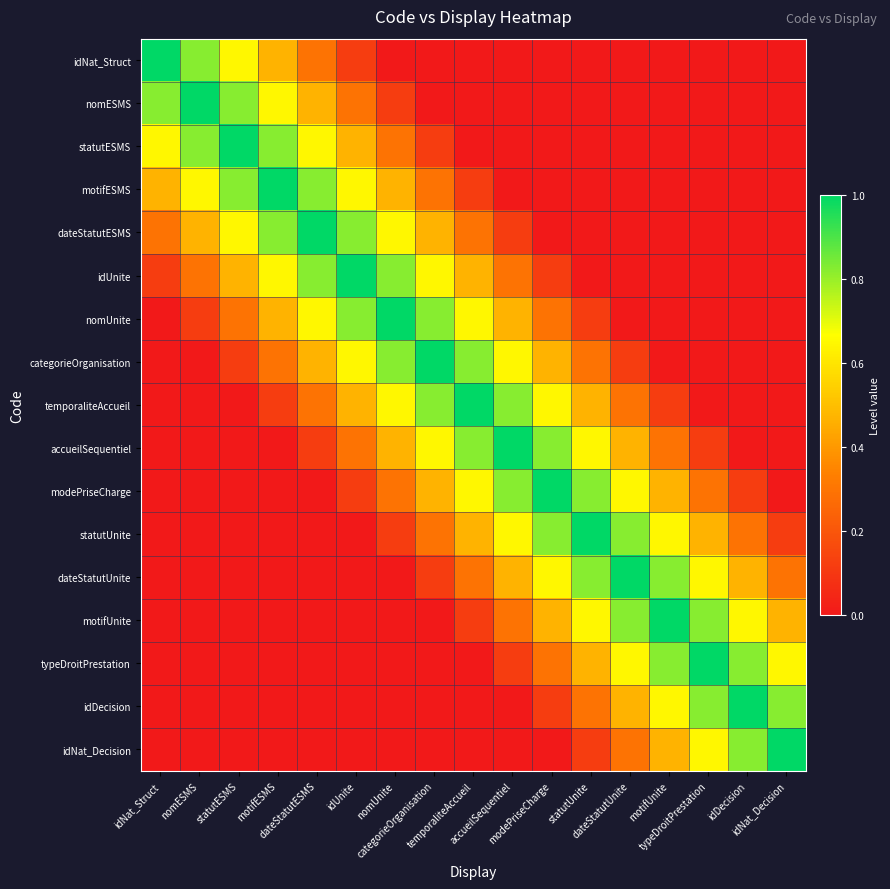

Reading left to right, list all the values displayed in this chart.

idNat_Struct: idNat_Struct=1.0	nomESMS=0.8	statutESMS=0.6	motifESMS=0.5	dateStatutESMS=0.3	idUnite=0.1	nomUnite=0.0	categorieOrganisation=0.0	temporaliteAccueil=0.0	accueilSequentiel=0.0	modePriseCharge=0.0	statutUnite=0.0	dateStatutUnite=0.0	motifUnite=0.0	typeDroitPrestation=0.0	idDecision=0.0	idNat_Decision=0.0
nomESMS: idNat_Struct=0.8	nomESMS=1.0	statutESMS=0.8	motifESMS=0.6	dateStatutESMS=0.5	idUnite=0.3	nomUnite=0.1	categorieOrganisation=0.0	temporaliteAccueil=0.0	accueilSequentiel=0.0	modePriseCharge=0.0	statutUnite=0.0	dateStatutUnite=0.0	motifUnite=0.0	typeDroitPrestation=0.0	idDecision=0.0	idNat_Decision=0.0
statutESMS: idNat_Struct=0.6	nomESMS=0.8	statutESMS=1.0	motifESMS=0.8	dateStatutESMS=0.6	idUnite=0.5	nomUnite=0.3	categorieOrganisation=0.1	temporaliteAccueil=0.0	accueilSequentiel=0.0	modePriseCharge=0.0	statutUnite=0.0	dateStatutUnite=0.0	motifUnite=0.0	typeDroitPrestation=0.0	idDecision=0.0	idNat_Decision=0.0
motifESMS: idNat_Struct=0.5	nomESMS=0.6	statutESMS=0.8	motifESMS=1.0	dateStatutESMS=0.8	idUnite=0.6	nomUnite=0.5	categorieOrganisation=0.3	temporaliteAccueil=0.1	accueilSequentiel=0.0	modePriseCharge=0.0	statutUnite=0.0	dateStatutUnite=0.0	motifUnite=0.0	typeDroitPrestation=0.0	idDecision=0.0	idNat_Decision=0.0
dateStatutESMS: idNat_Struct=0.3	nomESMS=0.5	statutESMS=0.6	motifESMS=0.8	dateStatutESMS=1.0	idUnite=0.8	nomUnite=0.6	categorieOrganisation=0.5	temporaliteAccueil=0.3	accueilSequentiel=0.1	modePriseCharge=0.0	statutUnite=0.0	dateStatutUnite=0.0	motifUnite=0.0	typeDroitPrestation=0.0	idDecision=0.0	idNat_Decision=0.0
idUnite: idNat_Struct=0.1	nomESMS=0.3	statutESMS=0.5	motifESMS=0.6	dateStatutESMS=0.8	idUnite=1.0	nomUnite=0.8	categorieOrganisation=0.6	temporaliteAccueil=0.5	accueilSequentiel=0.3	modePriseCharge=0.1	statutUnite=0.0	dateStatutUnite=0.0	motifUnite=0.0	typeDroitPrestation=0.0	idDecision=0.0	idNat_Decision=0.0
nomUnite: idNat_Struct=0.0	nomESMS=0.1	statutESMS=0.3	motifESMS=0.5	dateStatutESMS=0.6	idUnite=0.8	nomUnite=1.0	categorieOrganisation=0.8	temporaliteAccueil=0.6	accueilSequentiel=0.5	modePriseCharge=0.3	statutUnite=0.1	dateStatutUnite=0.0	motifUnite=0.0	typeDroitPrestation=0.0	idDecision=0.0	idNat_Decision=0.0
categorieOrganisation: idNat_Struct=0.0	nomESMS=0.0	statutESMS=0.1	motifESMS=0.3	dateStatutESMS=0.5	idUnite=0.6	nomUnite=0.8	categorieOrganisation=1.0	temporaliteAccueil=0.8	accueilSequentiel=0.6	modePriseCharge=0.5	statutUnite=0.3	dateStatutUnite=0.1	motifUnite=0.0	typeDroitPrestation=0.0	idDecision=0.0	idNat_Decision=0.0
temporaliteAccueil: idNat_Struct=0.0	nomESMS=0.0	statutESMS=0.0	motifESMS=0.1	dateStatutESMS=0.3	idUnite=0.5	nomUnite=0.6	categorieOrganisation=0.8	temporaliteAccueil=1.0	accueilSequentiel=0.8	modePriseCharge=0.6	statutUnite=0.5	dateStatutUnite=0.3	motifUnite=0.1	typeDroitPrestation=0.0	idDecision=0.0	idNat_Decision=0.0
accueilSequentiel: idNat_Struct=0.0	nomESMS=0.0	statutESMS=0.0	motifESMS=0.0	dateStatutESMS=0.1	idUnite=0.3	nomUnite=0.5	categorieOrganisation=0.6	temporaliteAccueil=0.8	accueilSequentiel=1.0	modePriseCharge=0.8	statutUnite=0.6	dateStatutUnite=0.5	motifUnite=0.3	typeDroitPrestation=0.1	idDecision=0.0	idNat_Decision=0.0
modePriseCharge: idNat_Struct=0.0	nomESMS=0.0	statutESMS=0.0	motifESMS=0.0	dateStatutESMS=0.0	idUnite=0.1	nomUnite=0.3	categorieOrganisation=0.5	temporaliteAccueil=0.6	accueilSequentiel=0.8	modePriseCharge=1.0	statutUnite=0.8	dateStatutUnite=0.6	motifUnite=0.5	typeDroitPrestation=0.3	idDecision=0.1	idNat_Decision=0.0
statutUnite: idNat_Struct=0.0	nomESMS=0.0	statutESMS=0.0	motifESMS=0.0	dateStatutESMS=0.0	idUnite=0.0	nomUnite=0.1	categorieOrganisation=0.3	temporaliteAccueil=0.5	accueilSequentiel=0.6	modePriseCharge=0.8	statutUnite=1.0	dateStatutUnite=0.8	motifUnite=0.6	typeDroitPrestation=0.5	idDecision=0.3	idNat_Decision=0.1
dateStatutUnite: idNat_Struct=0.0	nomESMS=0.0	statutESMS=0.0	motifESMS=0.0	dateStatutESMS=0.0	idUnite=0.0	nomUnite=0.0	categorieOrganisation=0.1	temporaliteAccueil=0.3	accueilSequentiel=0.5	modePriseCharge=0.6	statutUnite=0.8	dateStatutUnite=1.0	motifUnite=0.8	typeDroitPrestation=0.6	idDecision=0.5	idNat_Decision=0.3
motifUnite: idNat_Struct=0.0	nomESMS=0.0	statutESMS=0.0	motifESMS=0.0	dateStatutESMS=0.0	idUnite=0.0	nomUnite=0.0	categorieOrganisation=0.0	temporaliteAccueil=0.1	accueilSequentiel=0.3	modePriseCharge=0.5	statutUnite=0.6	dateStatutUnite=0.8	motifUnite=1.0	typeDroitPrestation=0.8	idDecision=0.6	idNat_Decision=0.5
typeDroitPrestation: idNat_Struct=0.0	nomESMS=0.0	statutESMS=0.0	motifESMS=0.0	dateStatutESMS=0.0	idUnite=0.0	nomUnite=0.0	categorieOrganisation=0.0	temporaliteAccueil=0.0	accueilSequentiel=0.1	modePriseCharge=0.3	statutUnite=0.5	dateStatutUnite=0.6	motifUnite=0.8	typeDroitPrestation=1.0	idDecision=0.8	idNat_Decision=0.6
idDecision: idNat_Struct=0.0	nomESMS=0.0	statutESMS=0.0	motifESMS=0.0	dateStatutESMS=0.0	idUnite=0.0	nomUnite=0.0	categorieOrganisation=0.0	temporaliteAccueil=0.0	accueilSequentiel=0.0	modePriseCharge=0.1	statutUnite=0.3	dateStatutUnite=0.5	motifUnite=0.6	typeDroitPrestation=0.8	idDecision=1.0	idNat_Decision=0.8
idNat_Decision: idNat_Struct=0.0	nomESMS=0.0	statutESMS=0.0	motifESMS=0.0	dateStatutESMS=0.0	idUnite=0.0	nomUnite=0.0	categorieOrganisation=0.0	temporaliteAccueil=0.0	accueilSequentiel=0.0	modePriseCharge=0.0	statutUnite=0.1	dateStatutUnite=0.3	motifUnite=0.5	typeDroitPrestation=0.6	idDecision=0.8	idNat_Decision=1.0